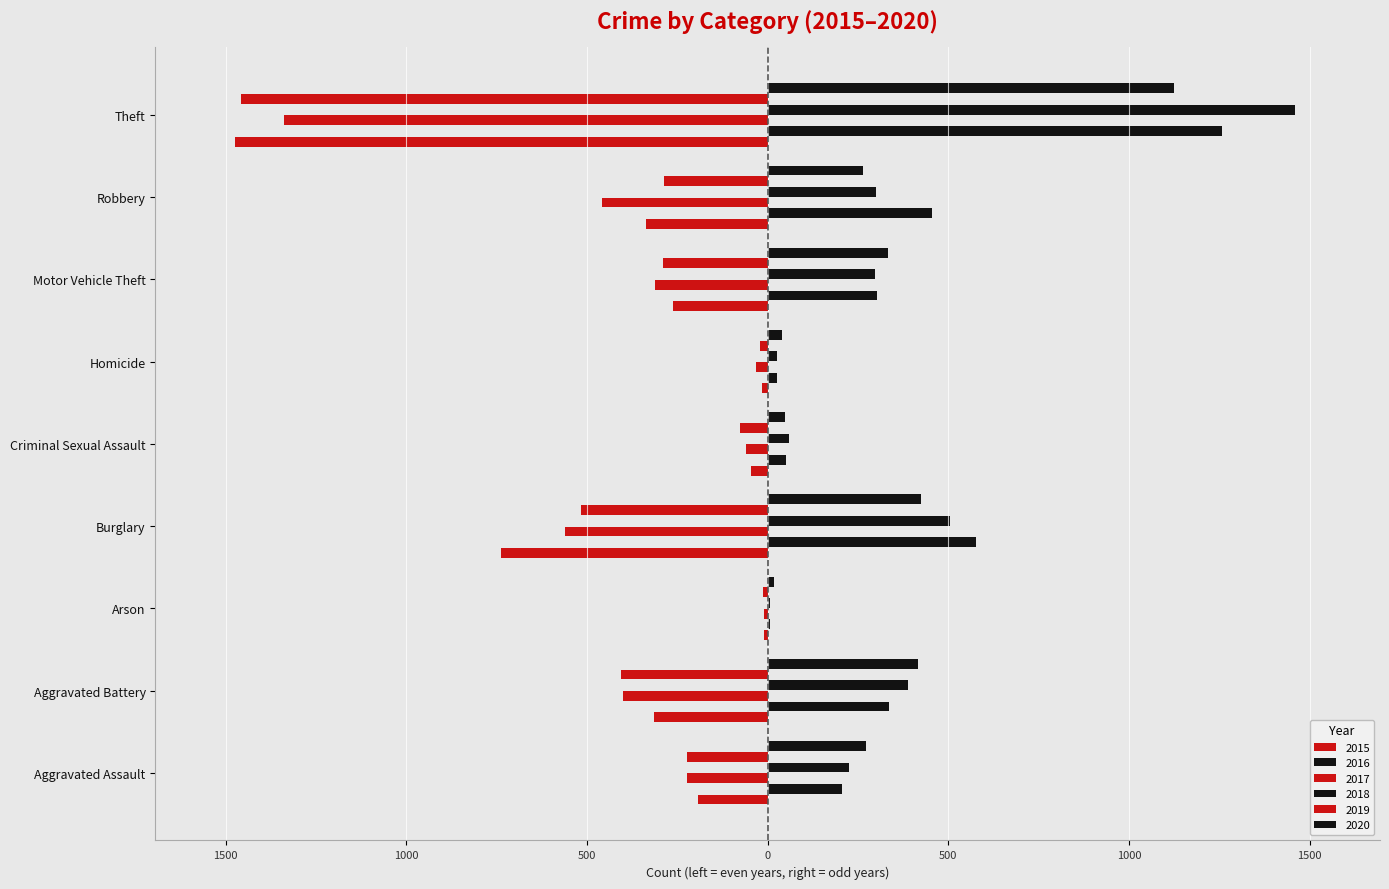

The value of 2020 at Criminal Sexual Assault is 14. True or false?

False